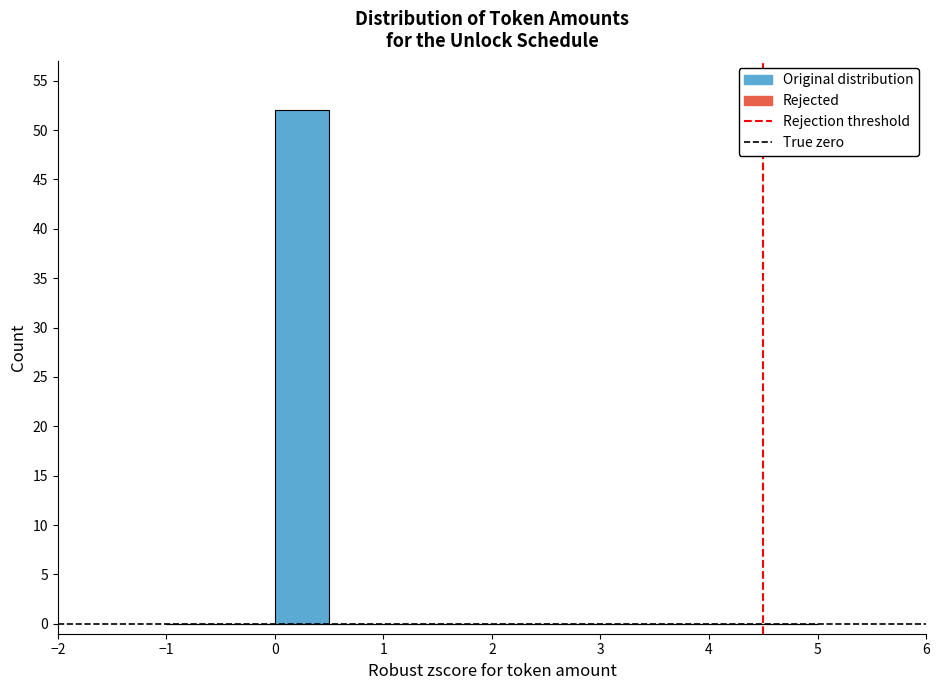

Over which range of the x-axis is the bar tallest?

0.0 to 0.5